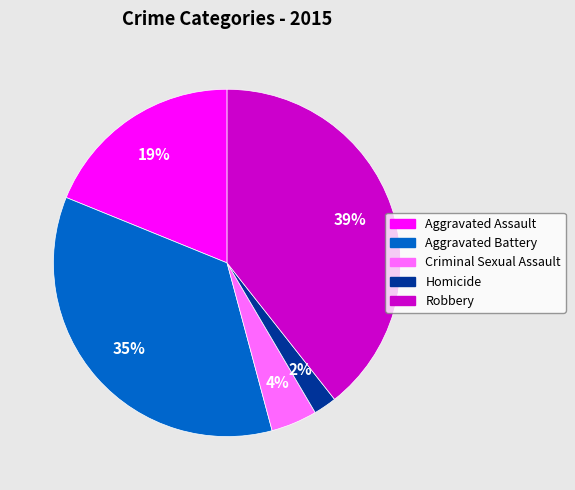

Rank the categories by value from lowest to highest.

Homicide, Criminal Sexual Assault, Aggravated Assault, Aggravated Battery, Robbery